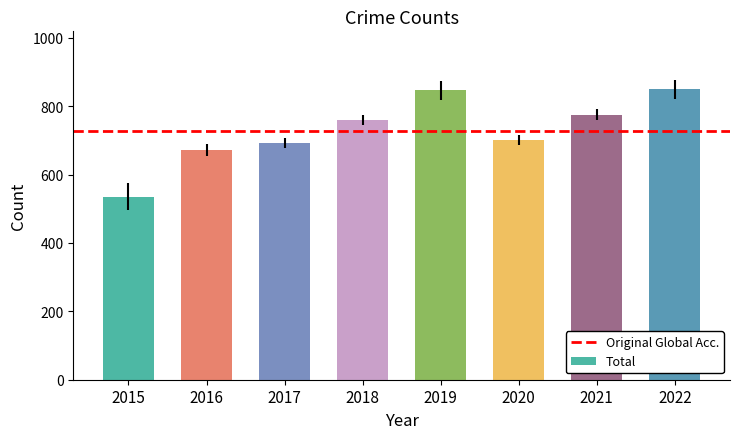

How many bars are there in total?

8